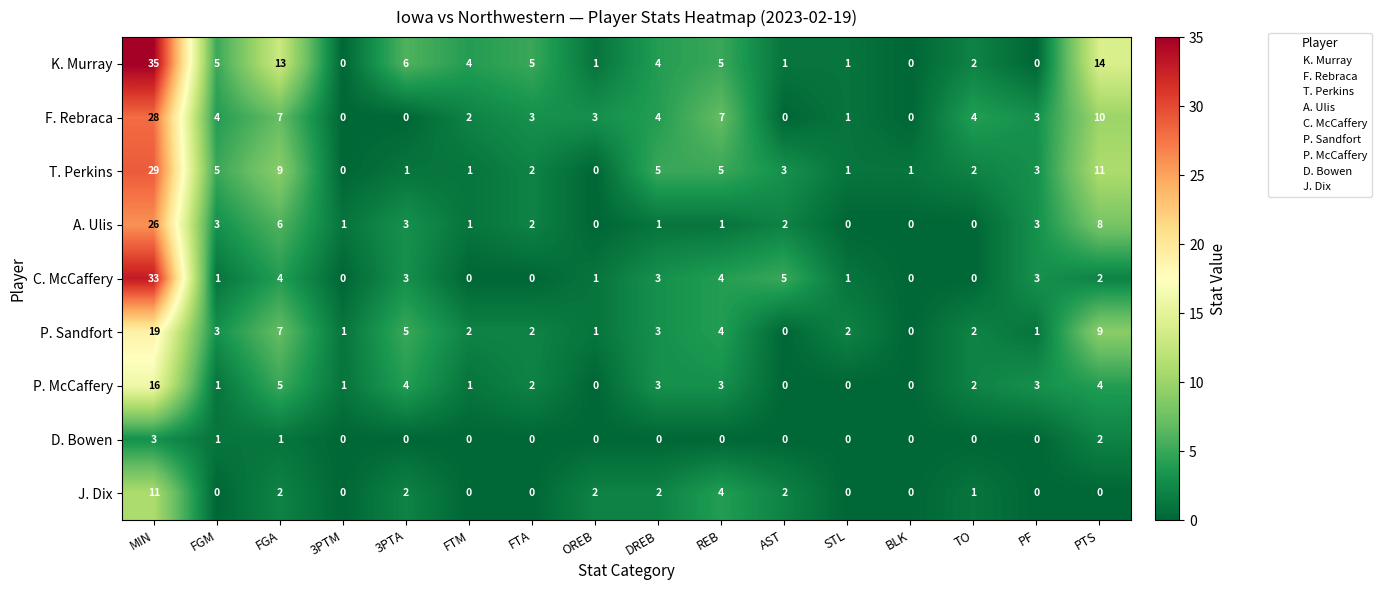

Which series has the largest range (max minus min)?

K. Murray